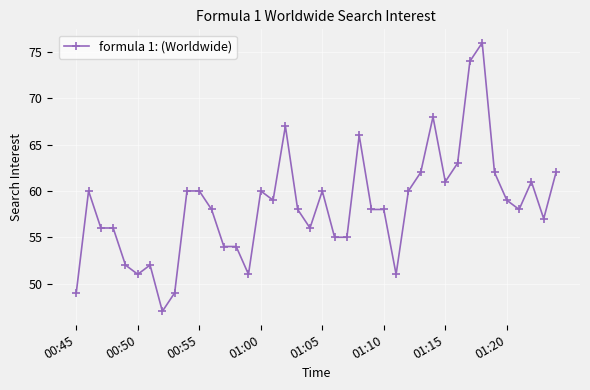

True or false: there are more than 1 points higher than both neighbors.

True